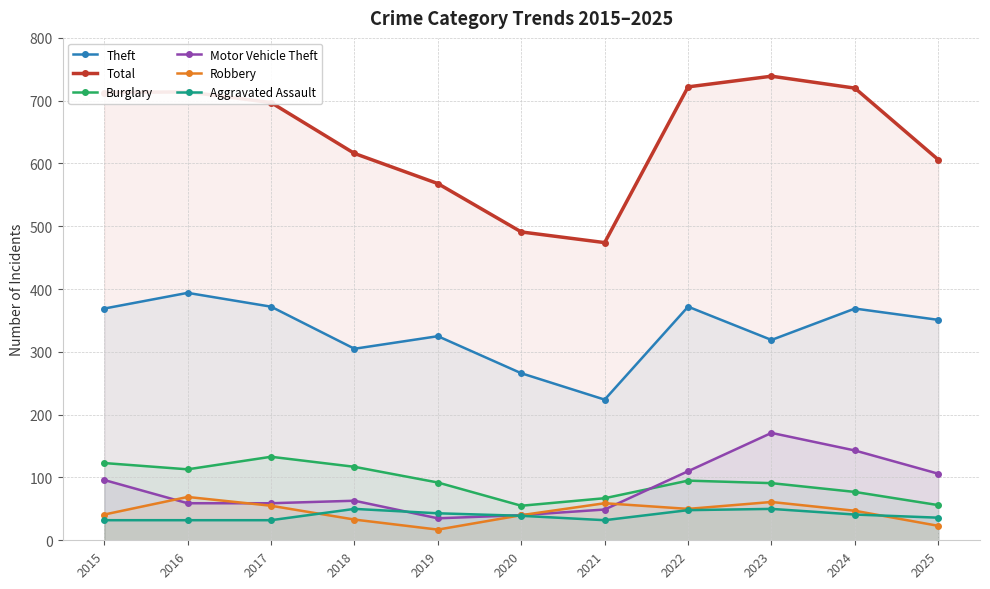

What is the minimum value for Motor Vehicle Theft?

35